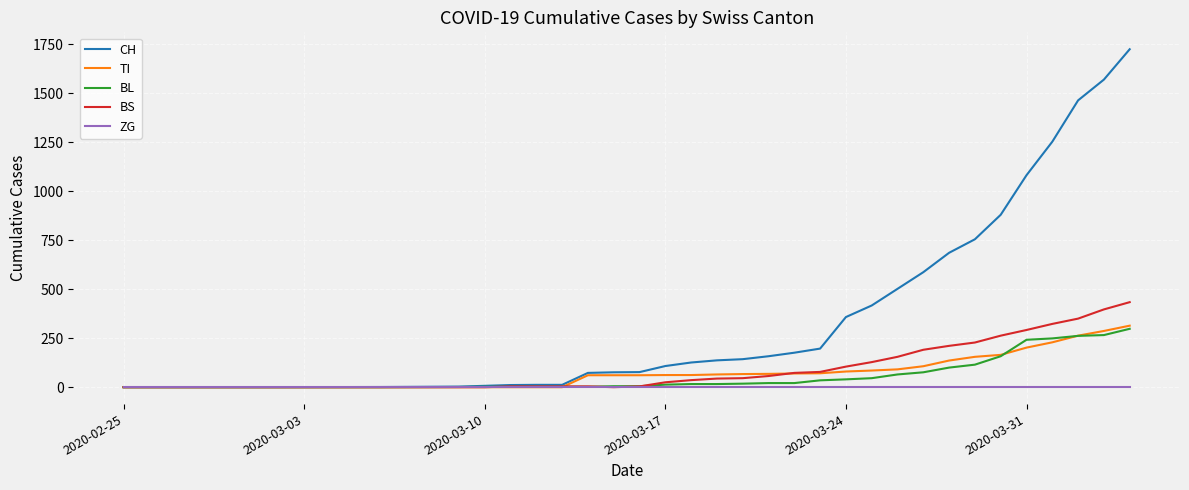

What is the greatest value displayed?

1725